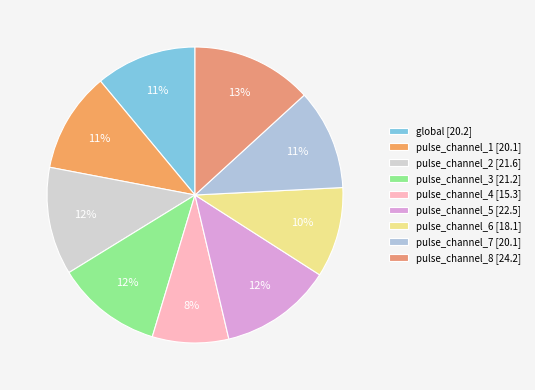

Does any single category account for the majority?

No